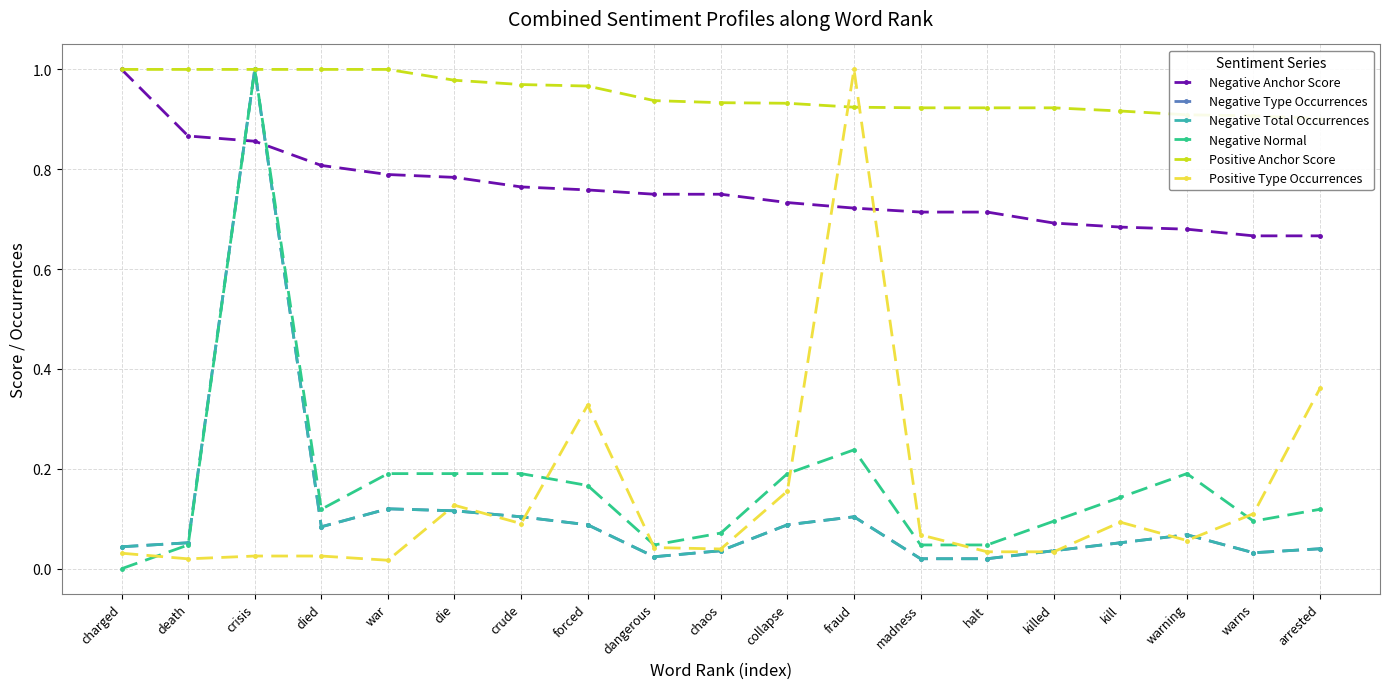

Reading left to right, list all the values displayed in this chart.

Negative Anchor Score: charged=1.0	death=0.9	crisis=0.9	died=0.8	war=0.8	die=0.8	crude=0.8	forced=0.8	dangerous=0.8	chaos=0.8	collapse=0.7	fraud=0.7	madness=0.7	halt=0.7	killed=0.7	kill=0.7	warning=0.7	warns=0.7	arrested=0.7
Negative Type Occurrences: charged=0.0	death=0.1	crisis=1.0	died=0.1	war=0.1	die=0.1	crude=0.1	forced=0.1	dangerous=0.0	chaos=0.0	collapse=0.1	fraud=0.1	madness=0.0	halt=0.0	killed=0.0	kill=0.1	warning=0.1	warns=0.0	arrested=0.0
Negative Total Occurrences: charged=0.0	death=0.1	crisis=1.0	died=0.1	war=0.1	die=0.1	crude=0.1	forced=0.1	dangerous=0.0	chaos=0.0	collapse=0.1	fraud=0.1	madness=0.0	halt=0.0	killed=0.0	kill=0.1	warning=0.1	warns=0.0	arrested=0.0
Negative Normal: charged=0.0	death=0.0	crisis=1.0	died=0.1	war=0.2	die=0.2	crude=0.2	forced=0.2	dangerous=0.0	chaos=0.1	collapse=0.2	fraud=0.2	madness=0.0	halt=0.0	killed=0.1	kill=0.1	warning=0.2	warns=0.1	arrested=0.1
Positive Anchor Score: charged=1.0	death=1.0	crisis=1.0	died=1.0	war=1.0	die=1.0	crude=1.0	forced=1.0	dangerous=0.9	chaos=0.9	collapse=0.9	fraud=0.9	madness=0.9	halt=0.9	killed=0.9	kill=0.9	warning=0.9	warns=0.9	arrested=0.9
Positive Type Occurrences: charged=0.0	death=0.0	crisis=0.0	died=0.0	war=0.0	die=0.1	crude=0.1	forced=0.3	dangerous=0.0	chaos=0.0	collapse=0.2	fraud=1.0	madness=0.1	halt=0.0	killed=0.0	kill=0.1	warning=0.1	warns=0.1	arrested=0.4